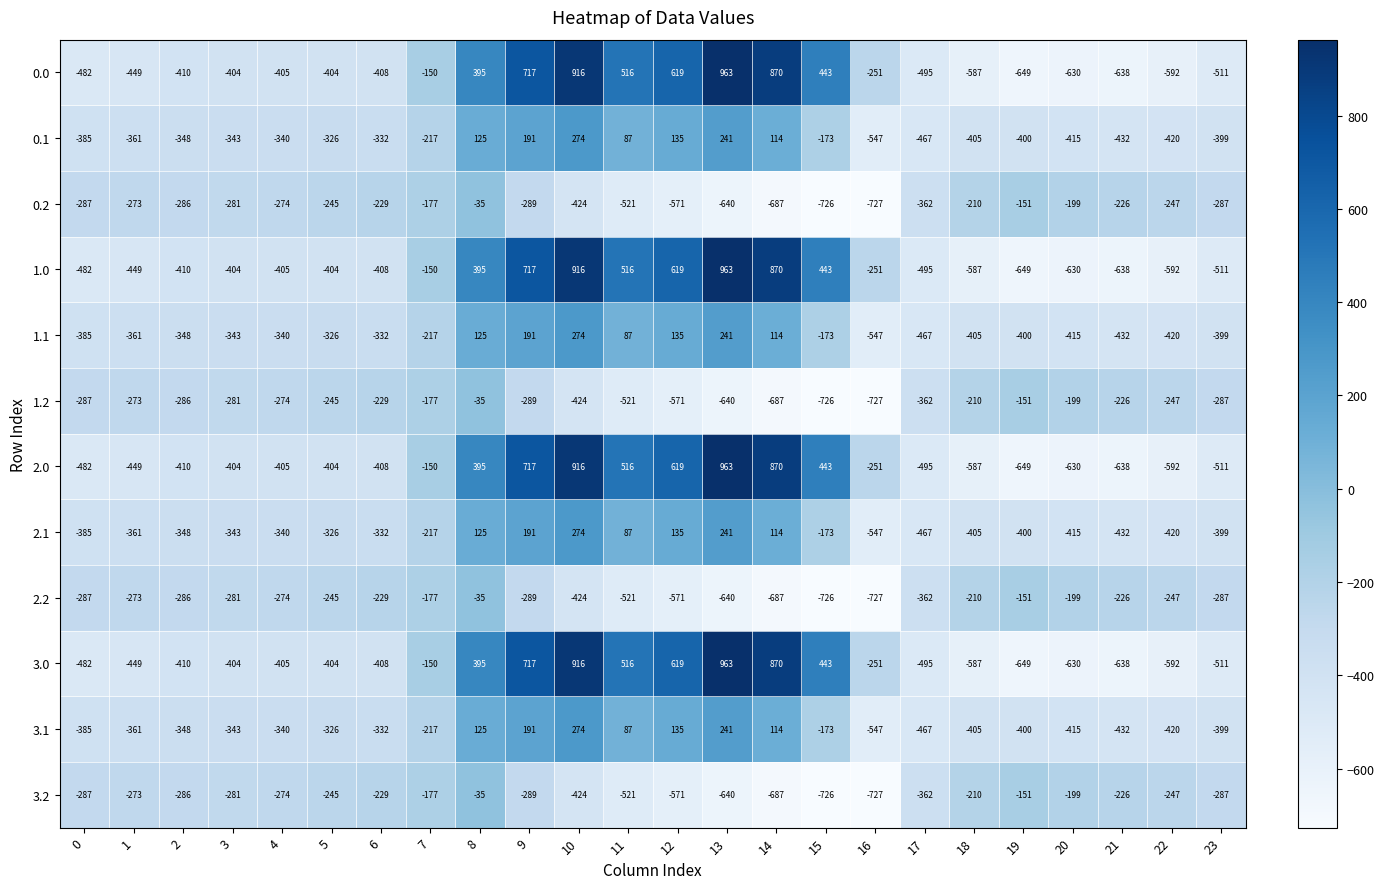

What is the total value across all series at 8?

1940